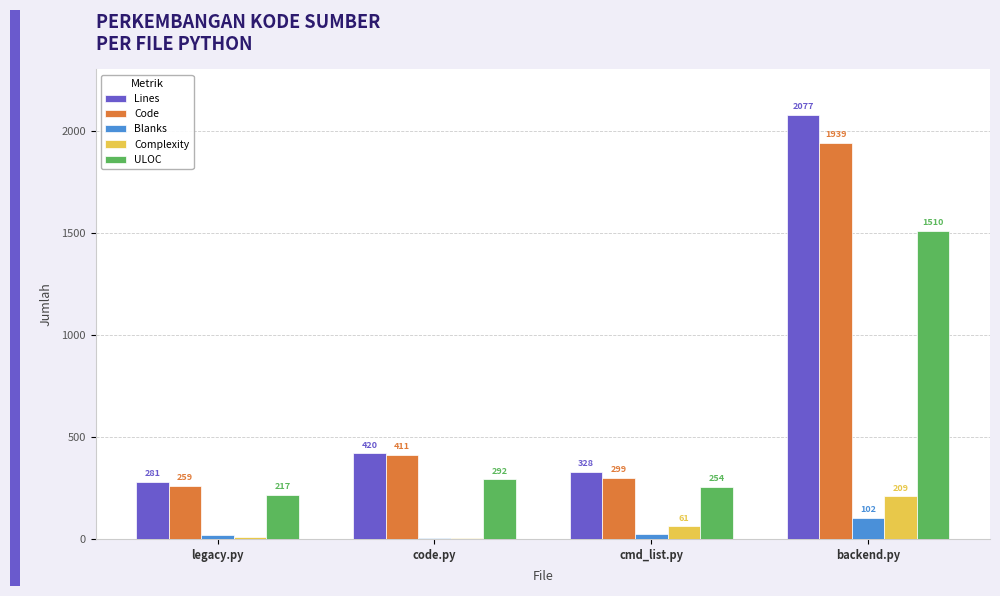

True or false: Blanks has a value of 26 at cmd_list.py.

True